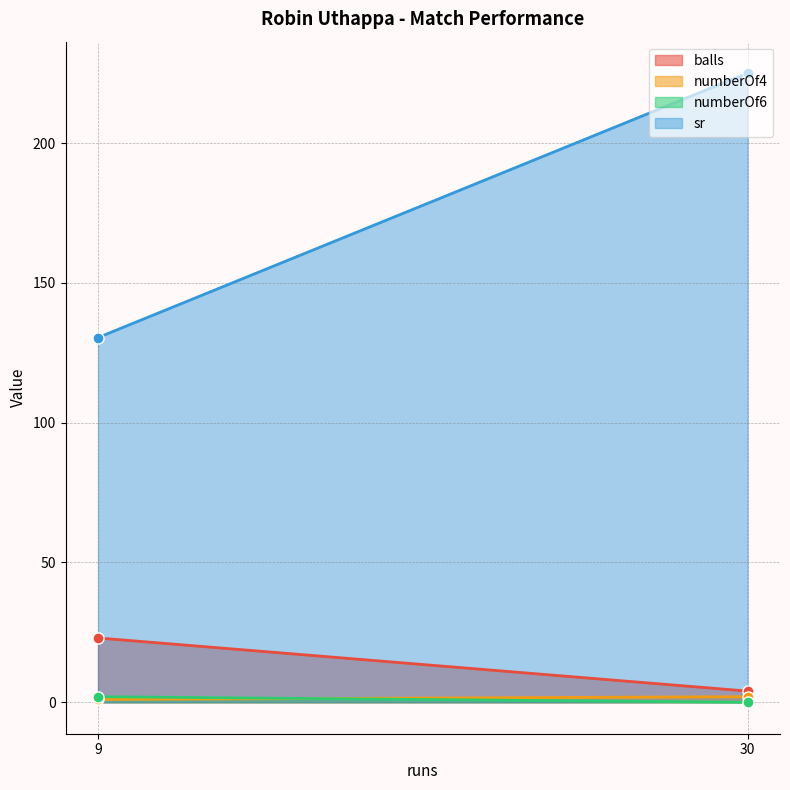

At which category is the sum across all series the highest?

30